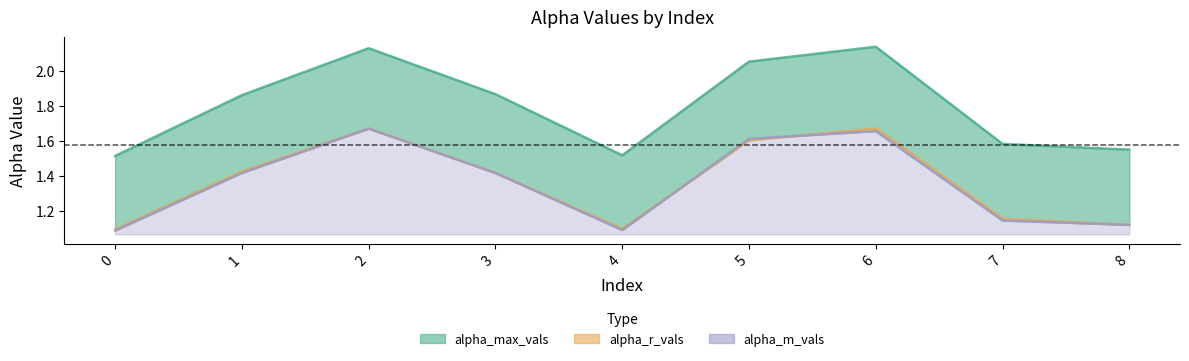

What is the value of the alpha_m_vals point at the 4th from the left?

1.4